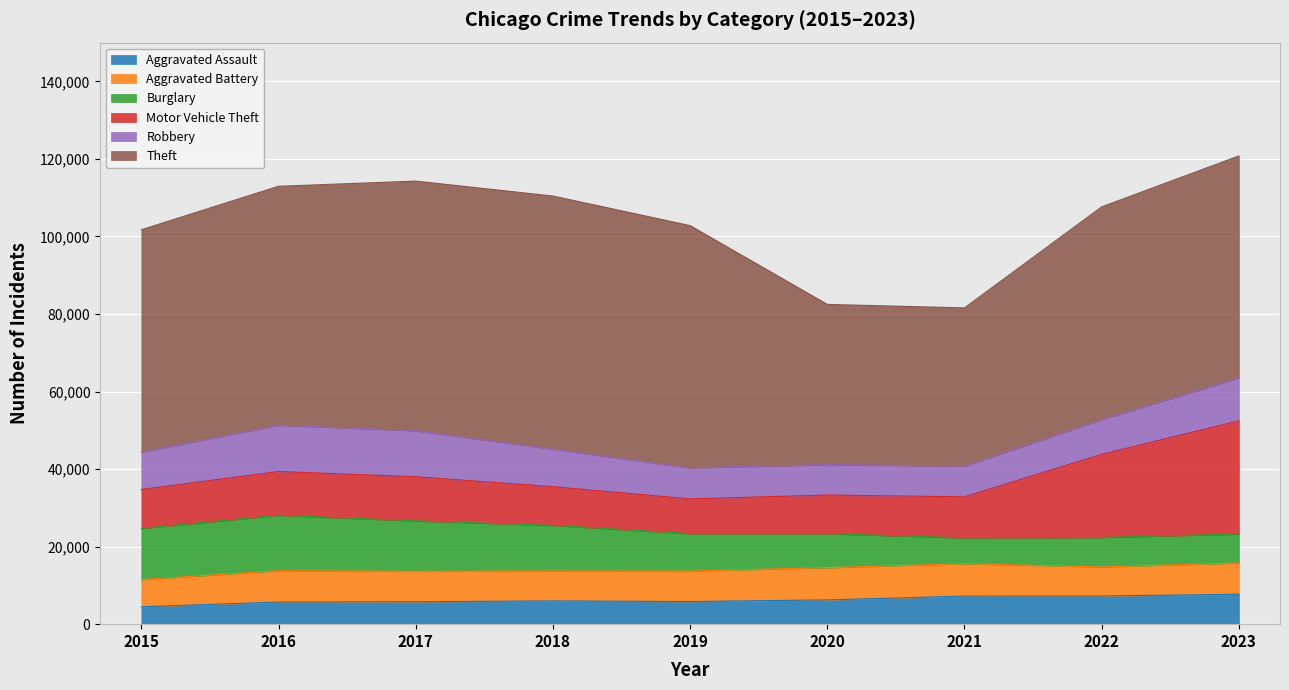

Between 2020 and 2023, which is larger?

2023